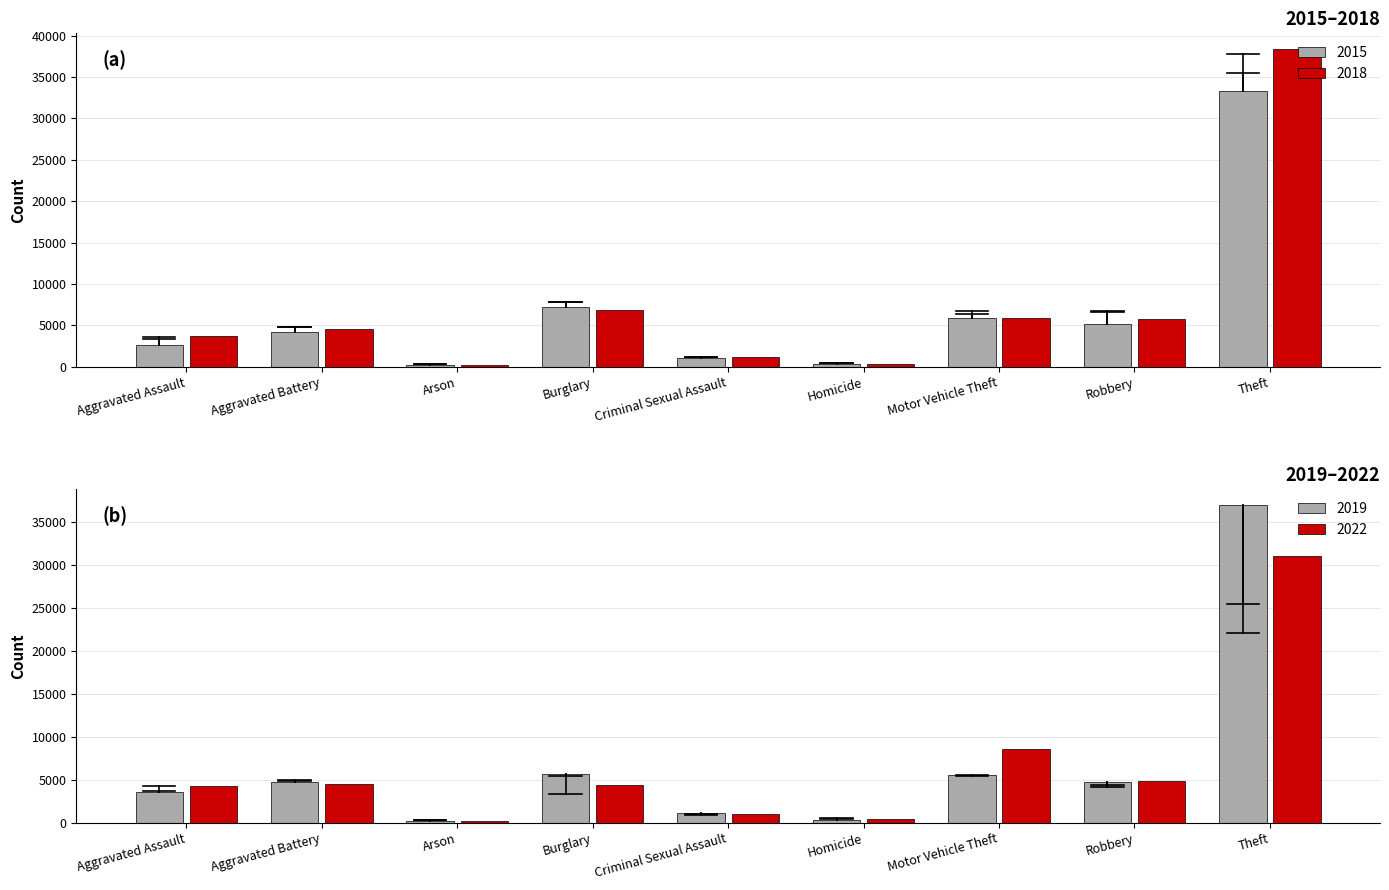

What is the difference between the maximum and second lowest values in the 2015 series?

33027